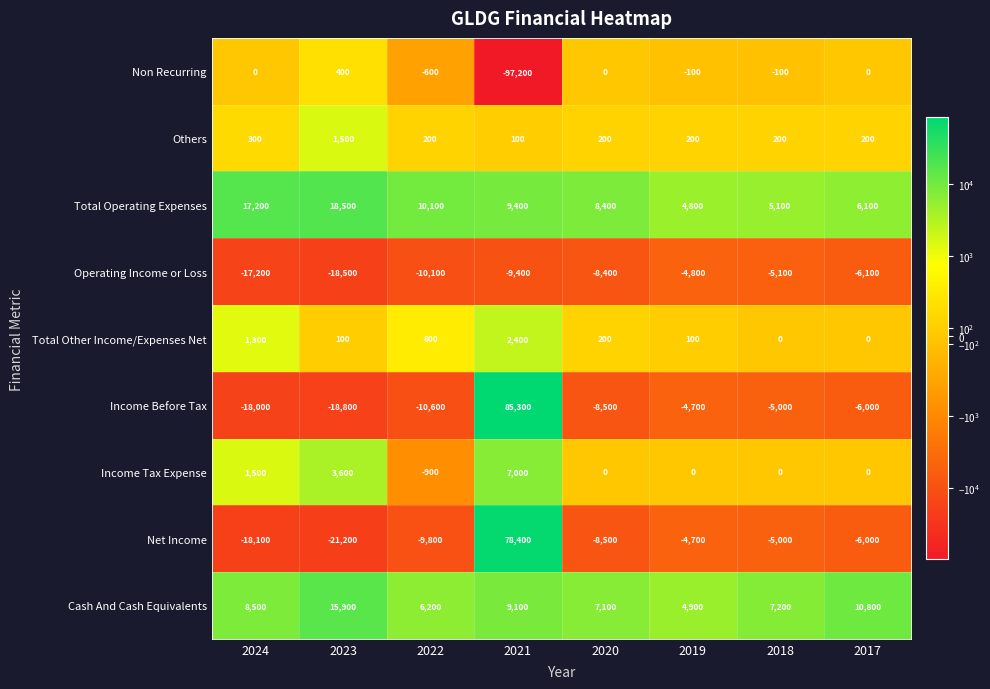

What is the approximate value of Net Income at 2022, to the nearest 50?

-9800